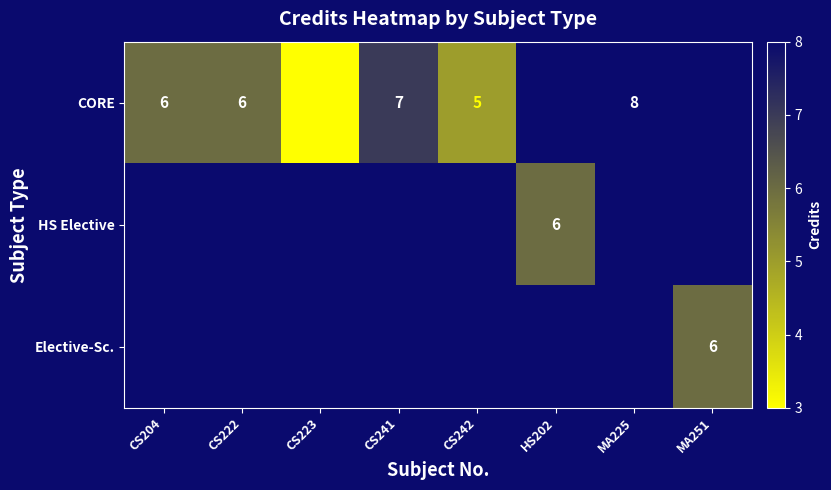

Is it true that CORE equals 8 at CS222?

False